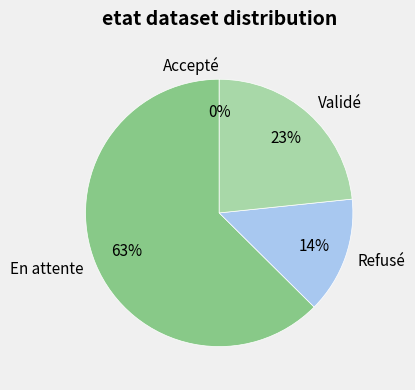

To the nearest percent, what portion does Refusé represent?

14%